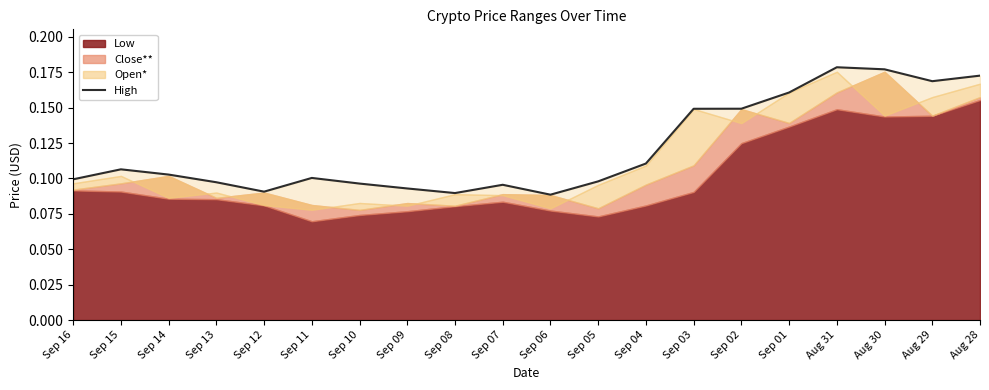

Reading left to right, transcribe all the data shown in this chart.

0.1	0.1	0.1	0.1	0.1	0.1	0.1	0.1	0.1	0.1	0.1	0.1	0.1	0.1	0.1	0.2	0.2	0.2	0.2	0.2